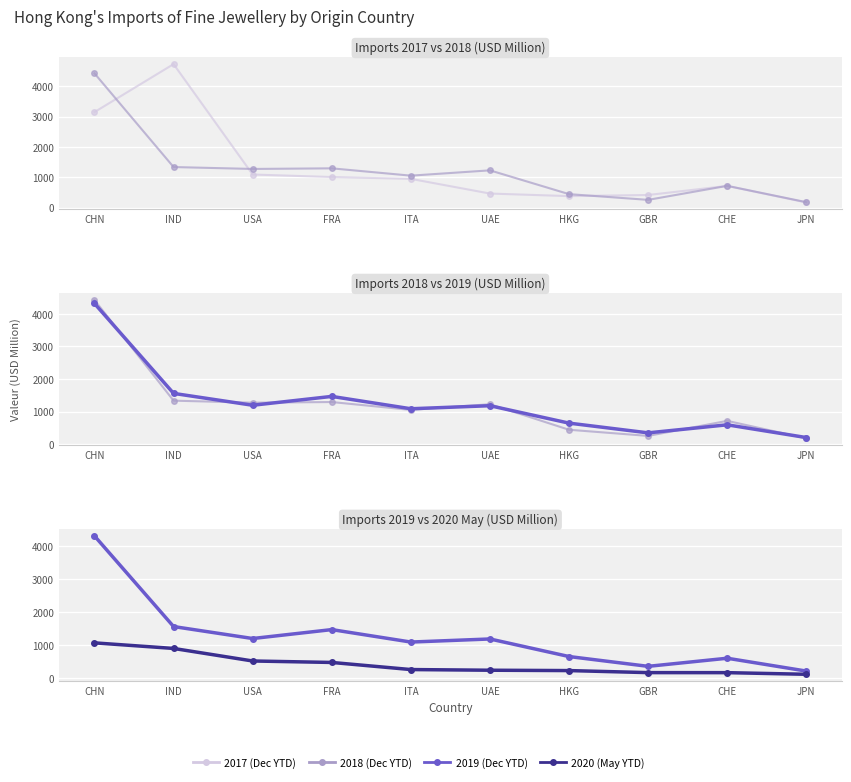

At which label is 2020 (May YTD) closest to 585?

USA